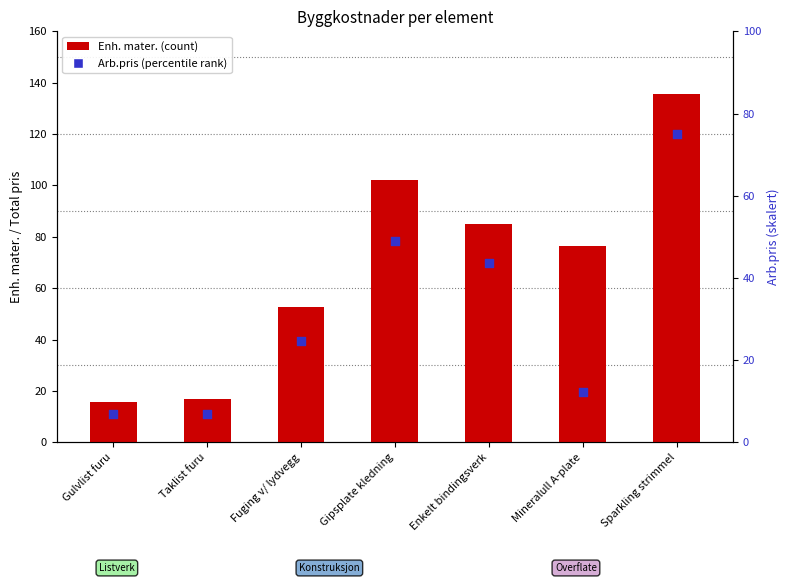

At which category is the sum across all series the highest?

Sparkling strimmel